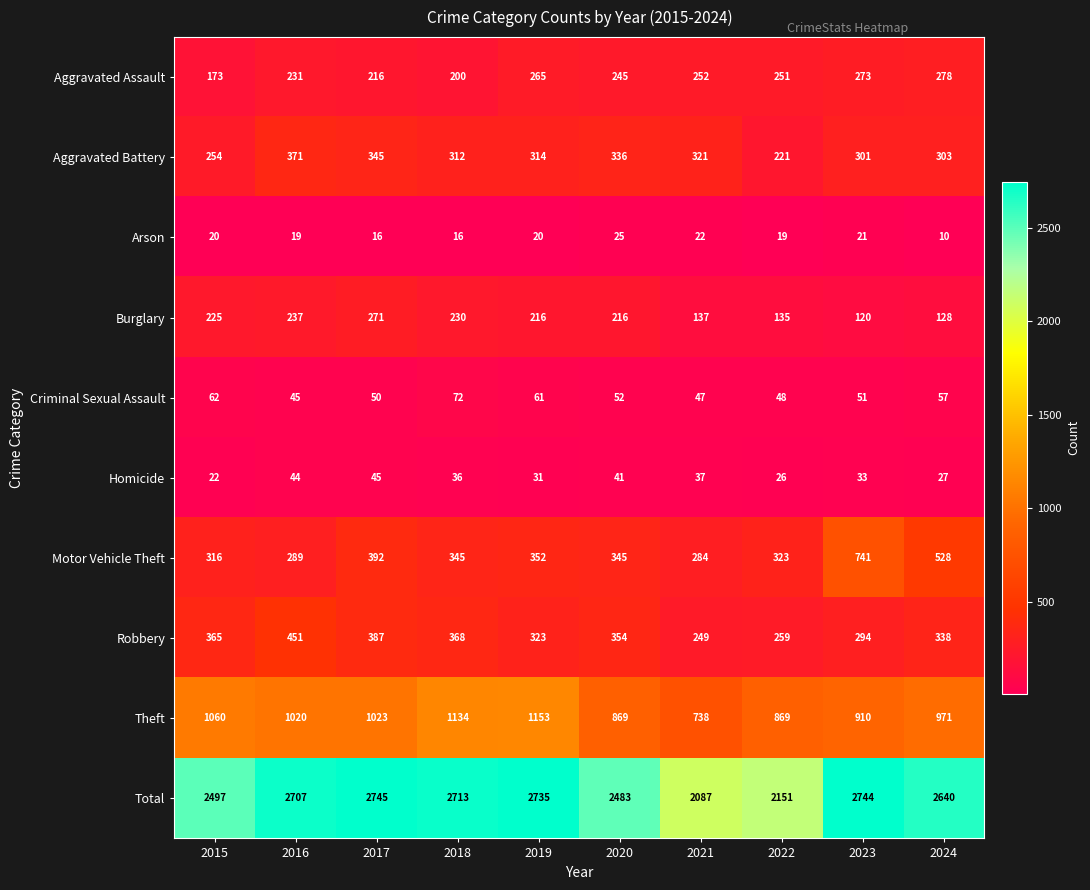

The Homicide series shows 25 at 2020. True or false?

False